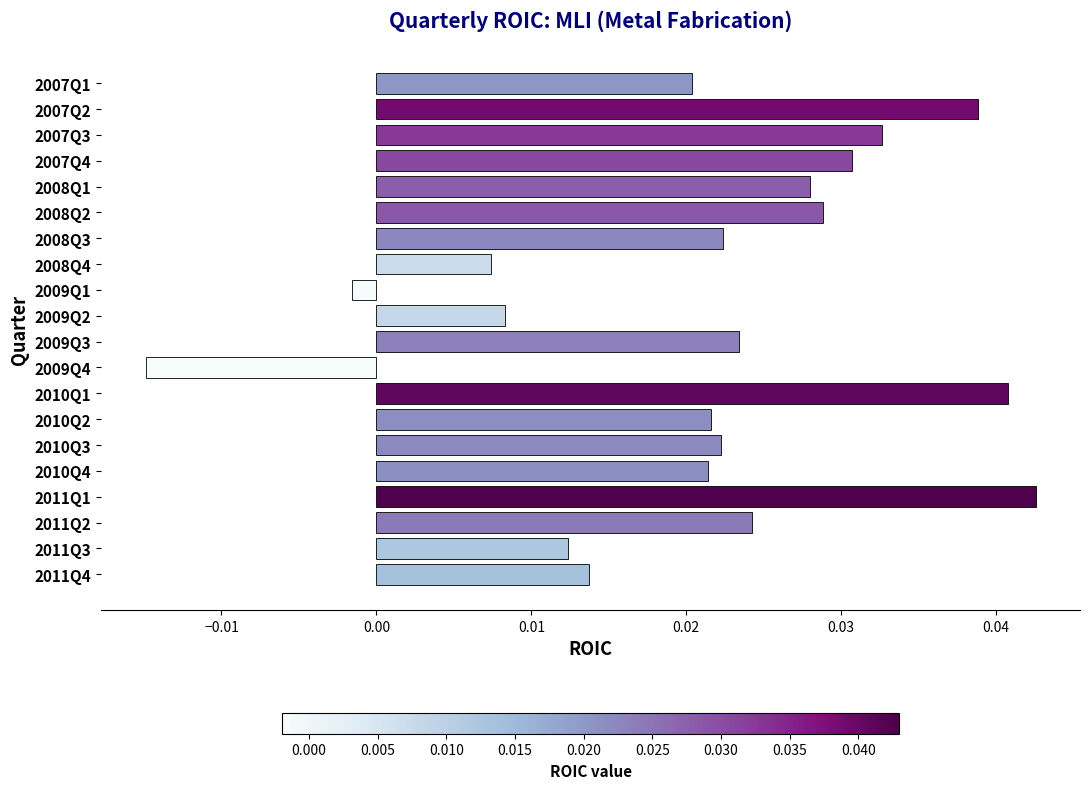

How many negative values are there?

2